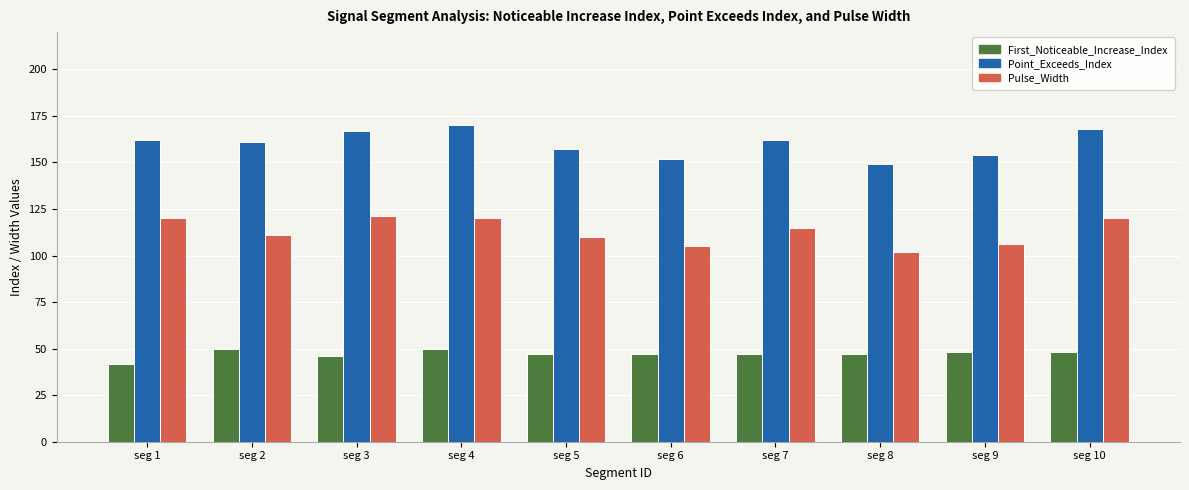

How many bars are there in total?

30